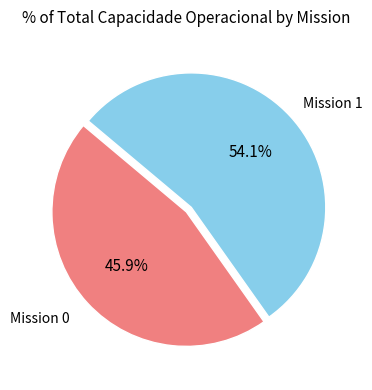

Is there a majority slice in this chart?

Yes